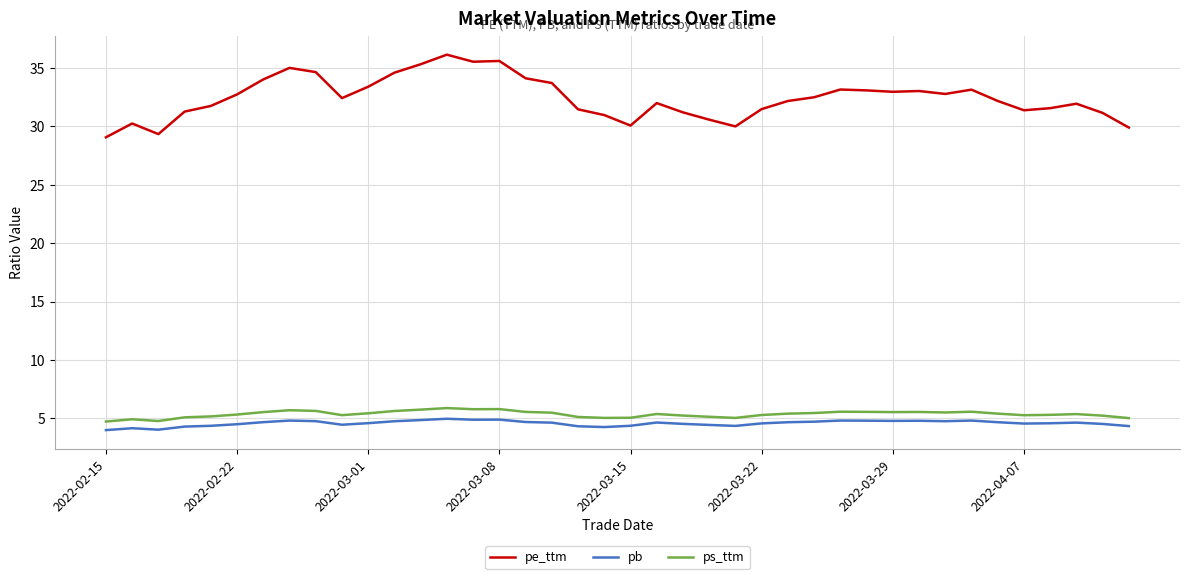

Does the chart have visible grid lines?

Yes